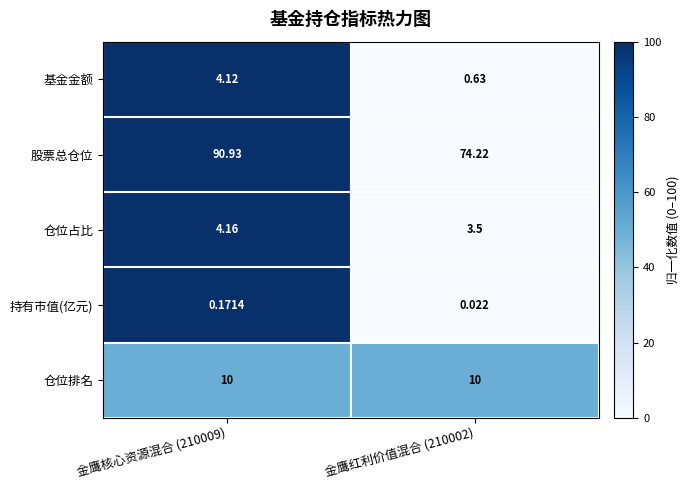

List the series in order of their peak value, highest first.

股票总仓位, 仓位排名, 仓位占比, 基金金额, 持有市值(亿元)